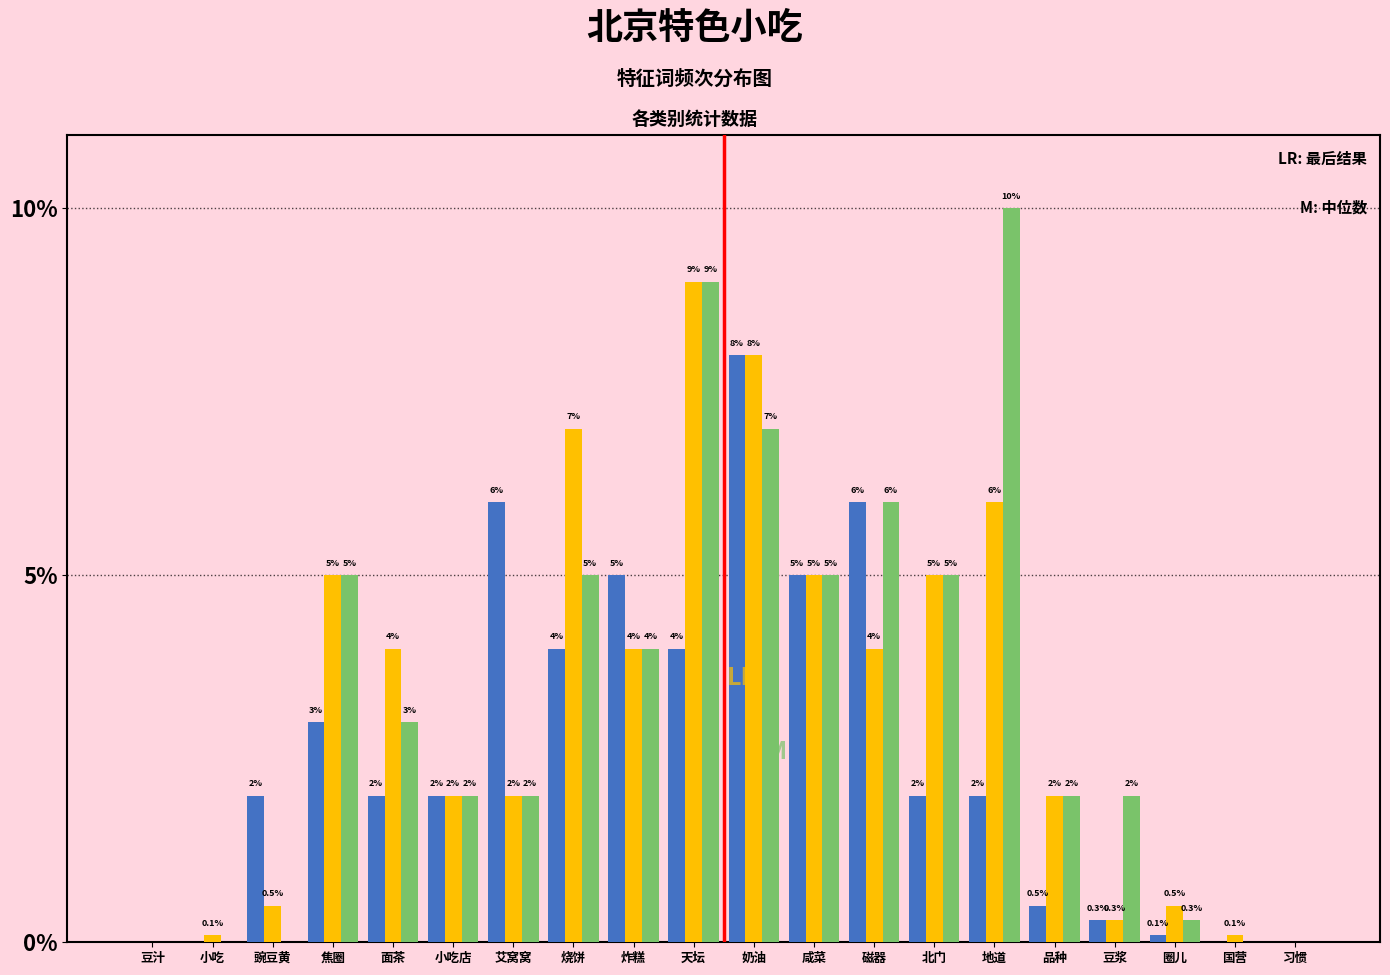

Are the bars horizontal?

No